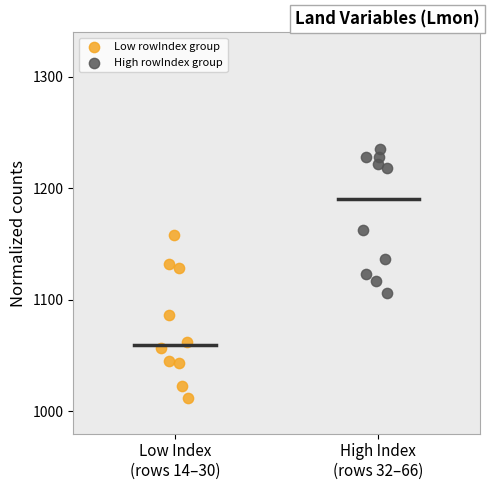

Which series has the widest spread of Y values?

Low rowIndex group